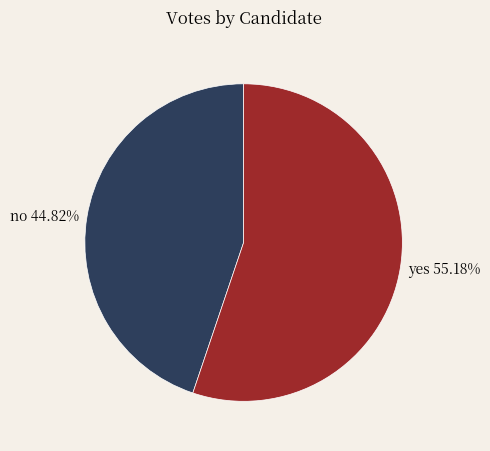

What is the majority slice?

yes